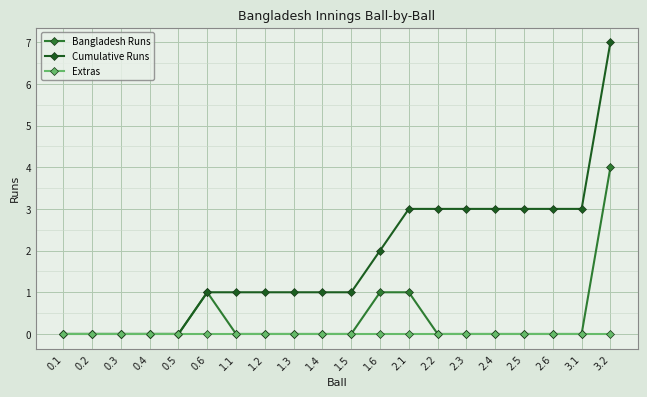

The value of Cumulative Runs at 0.5 is 0. True or false?

True